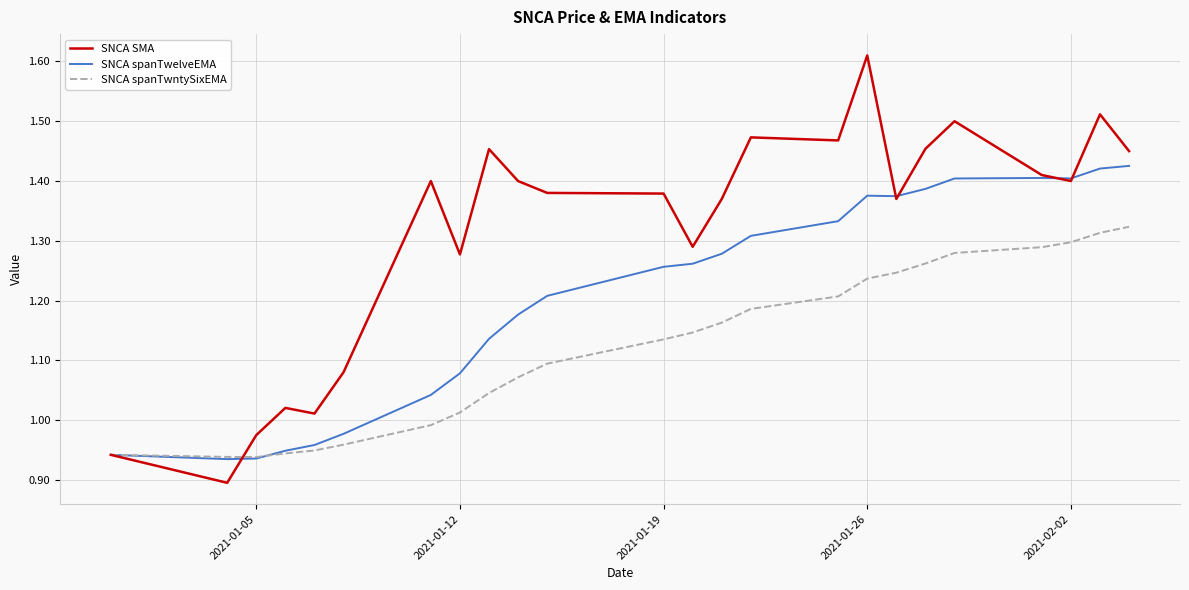

Which series has the widest spread of values?

SNCA SMA